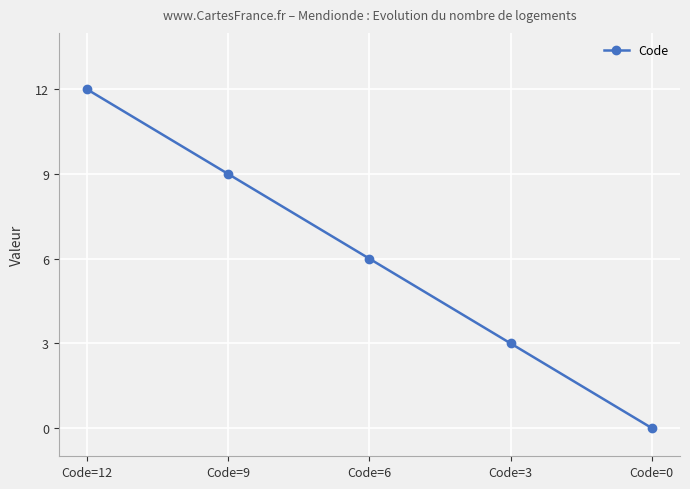

Where does the data first go above 6?

Code=12